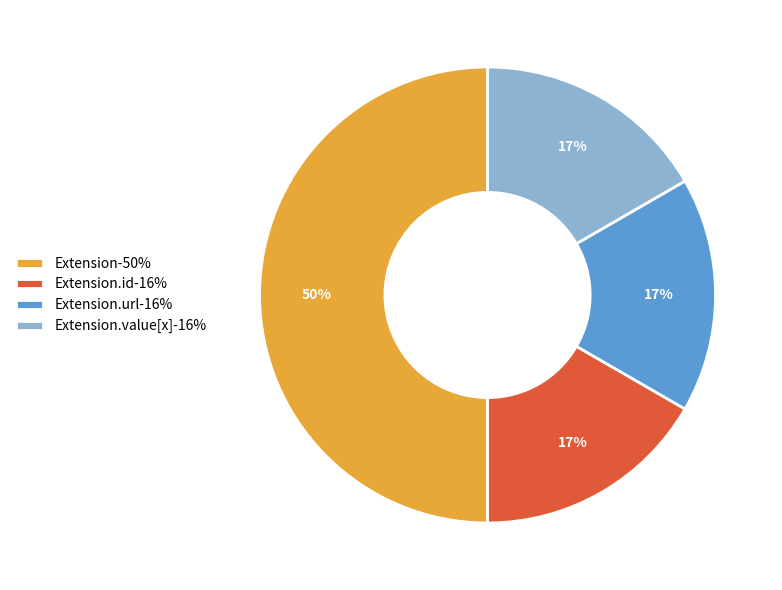

Which slice is the largest?

Extension-50%